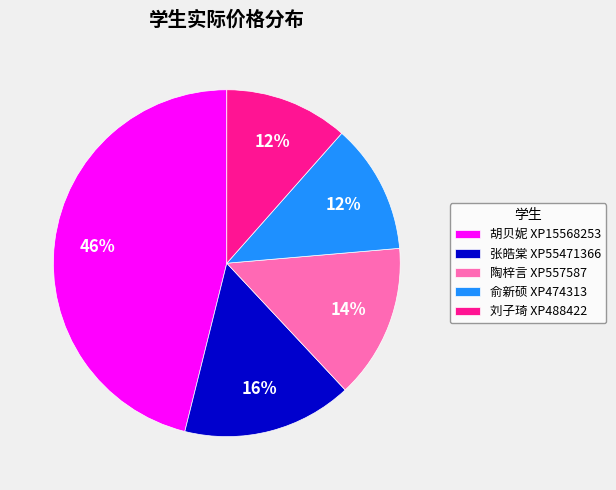

To the nearest percent, what is the combined percentage of 张皓棠 XP55471366 and 胡贝妮 XP15568253?

62%